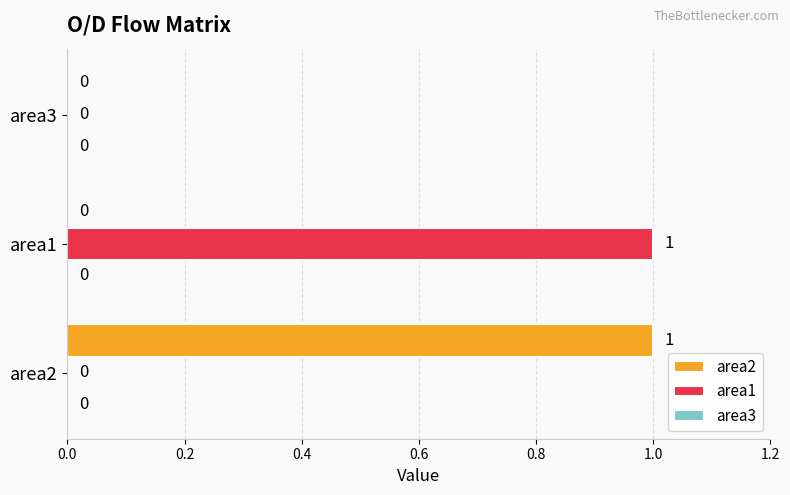

Count the number of categories in the chart.

3